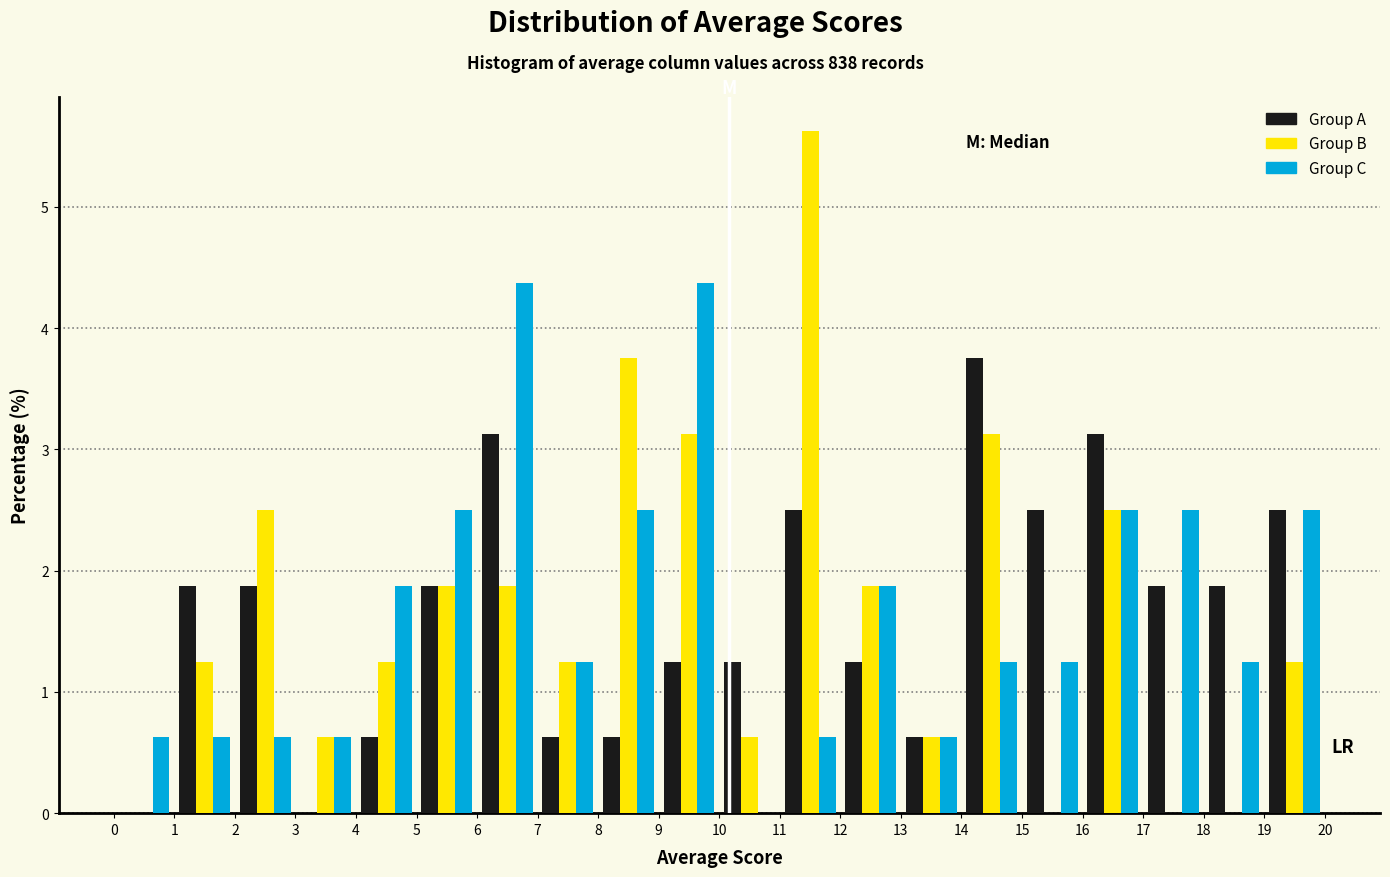

In the Group A series, which range on the x-axis has the tallest bar?

14 to 15